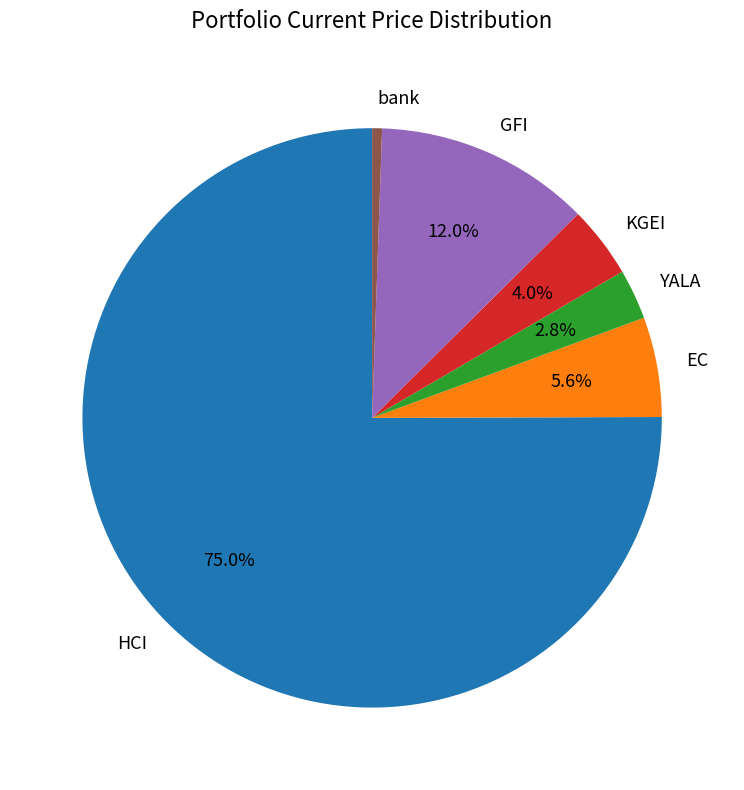

What is the smallest slice in the pie chart?

bank